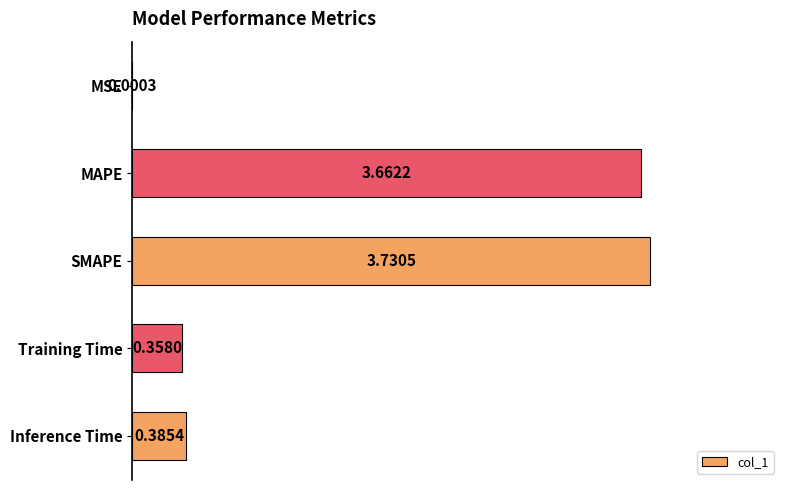

What is the sum of the values at SMAPE and Inference Time?

4.1